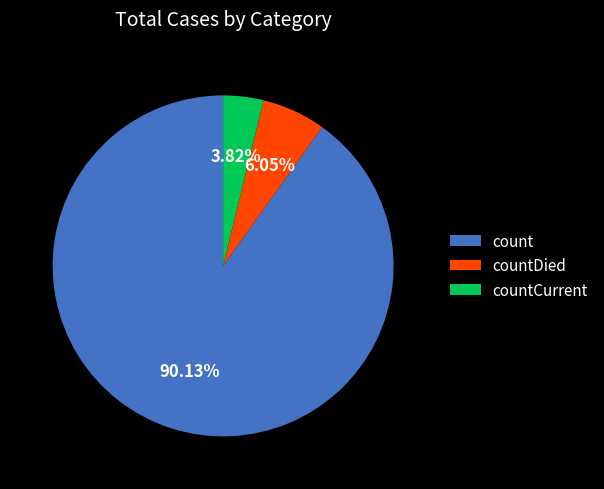

Is there any slice that represents more than half of the pie?

Yes